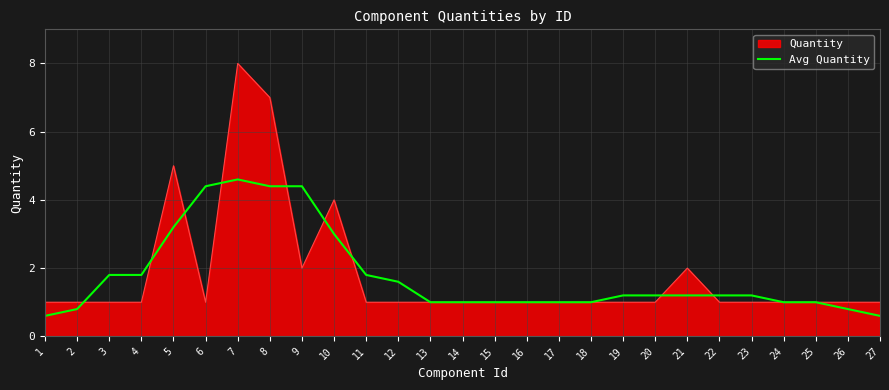

Which series changed the most between 5 and 19?

Quantity